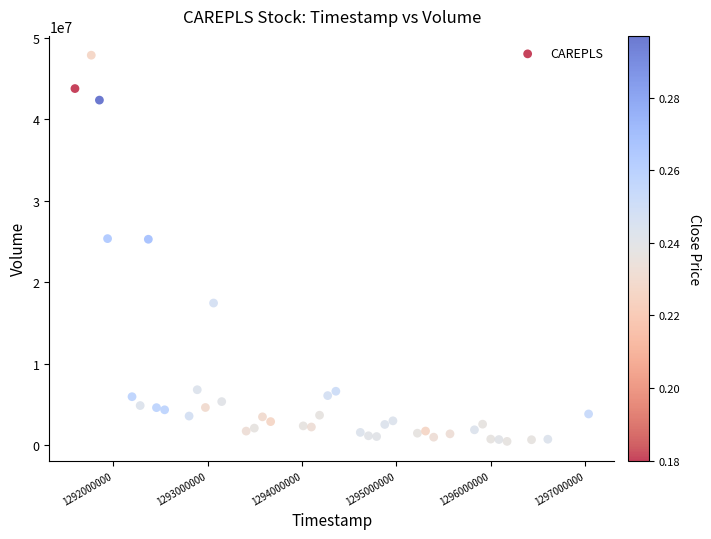

What is the range of Y values (max minus min)?

47432226